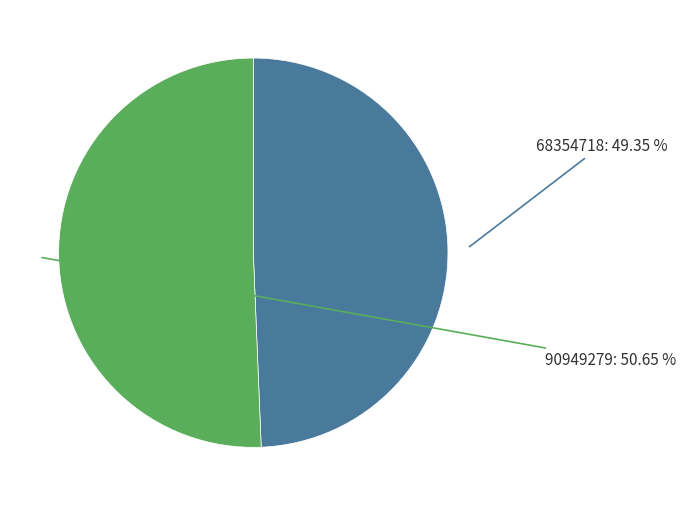

Which slice represents more than half of the pie?

90949279